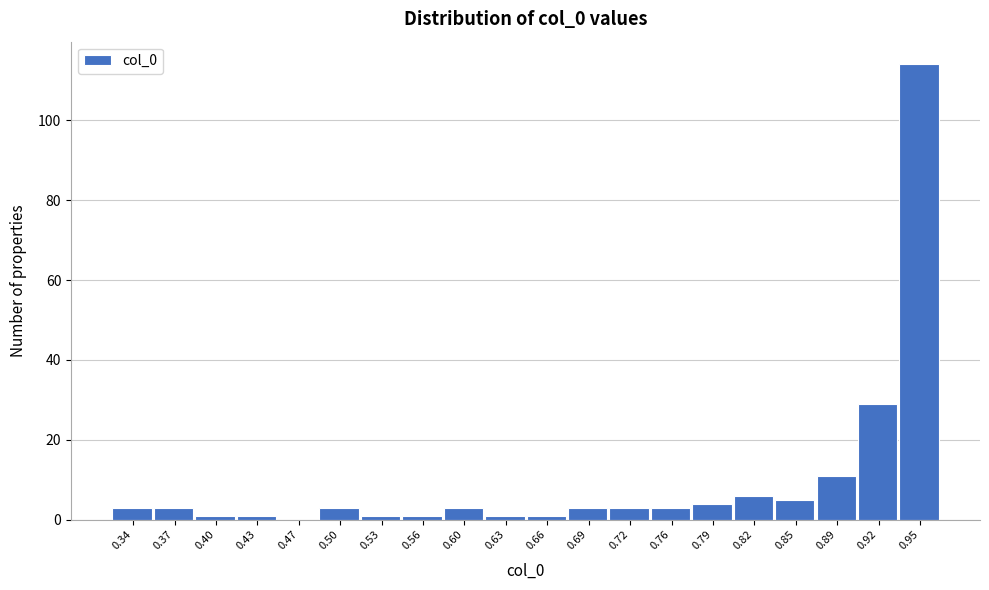

Reading left to right, list all the values displayed in this chart.

0.34=3	0.37=3	0.40=1	0.43=1	0.47=0	0.50=3	0.53=1	0.56=1	0.60=3	0.63=1	0.66=1	0.69=3	0.72=3	0.76=3	0.79=4	0.82=6	0.85=5	0.89=11	0.92=29	0.95=114